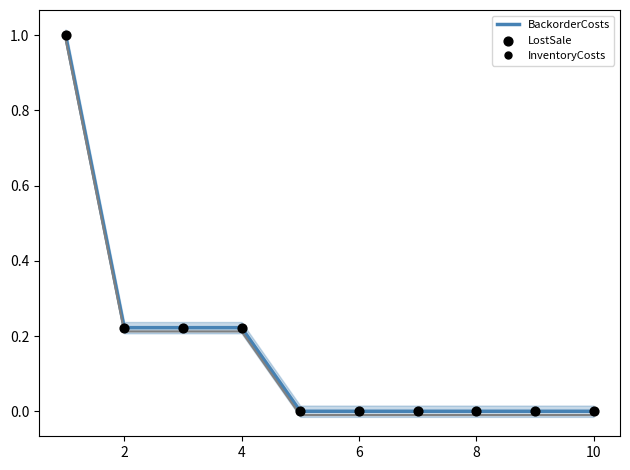

Which series has the largest Y range (max minus min)?

BackorderCosts